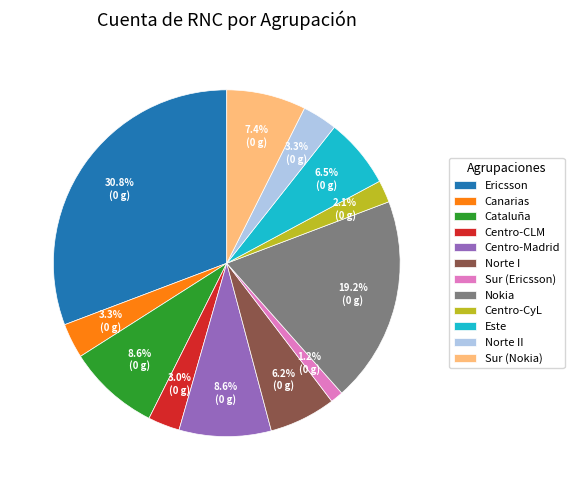

To the nearest percent, what is the difference between the largest and smallest slice percentages?

30%